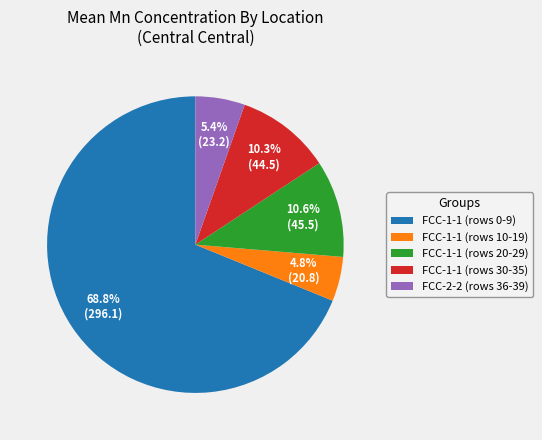

Combined, do FCC-1-1 (rows 30-35) and FCC-2-2 (rows 36-39) account for over 50%?

No